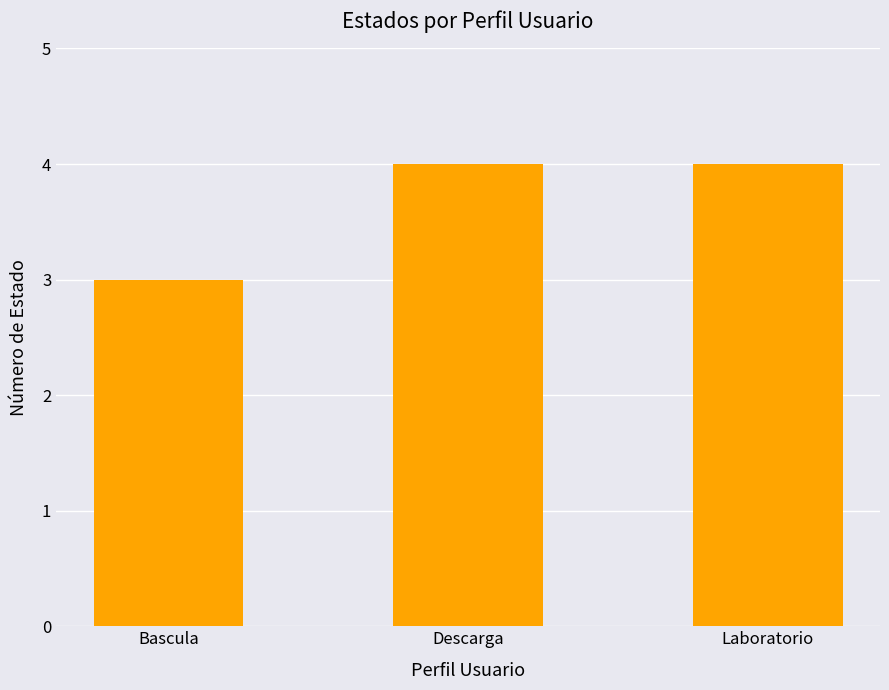

What is the difference between the maximum and minimum values?

1